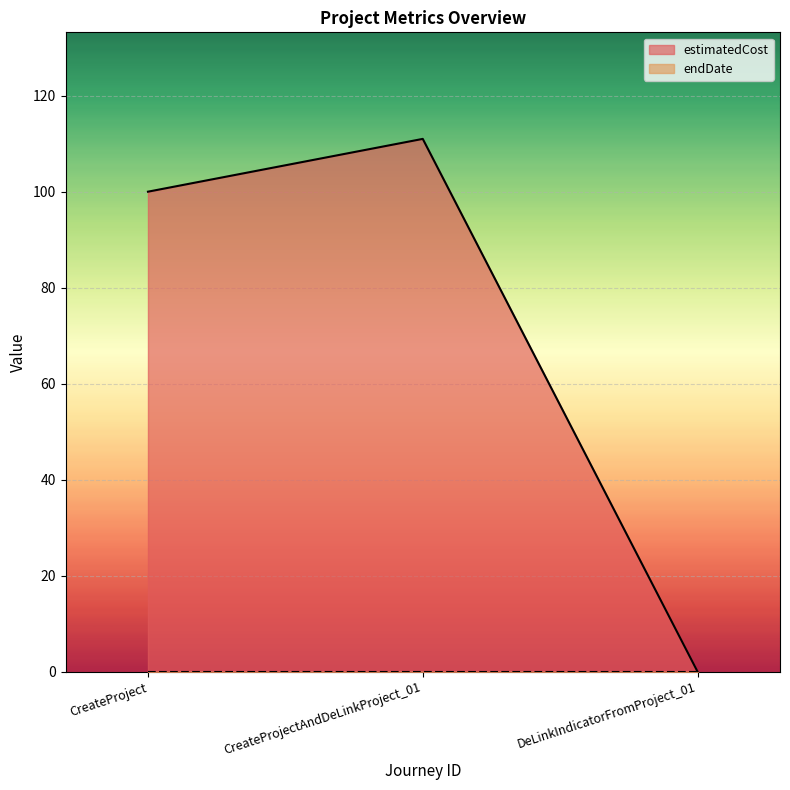

List the labels in order of value, largest first.

CreateProjectAndDeLinkProject_01, CreateProject, DeLinkIndicatorFromProject_01